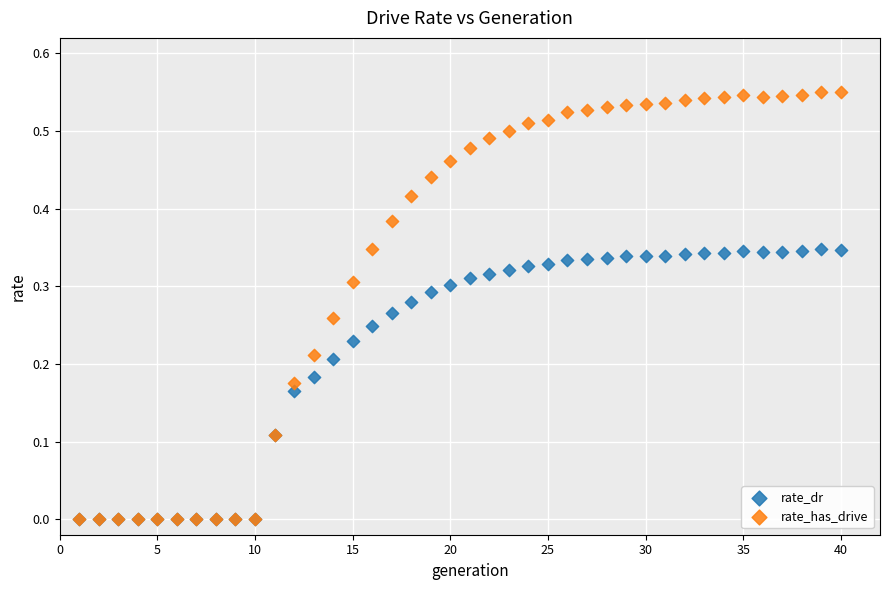

What are all the series names shown in the legend?

rate_dr, rate_has_drive